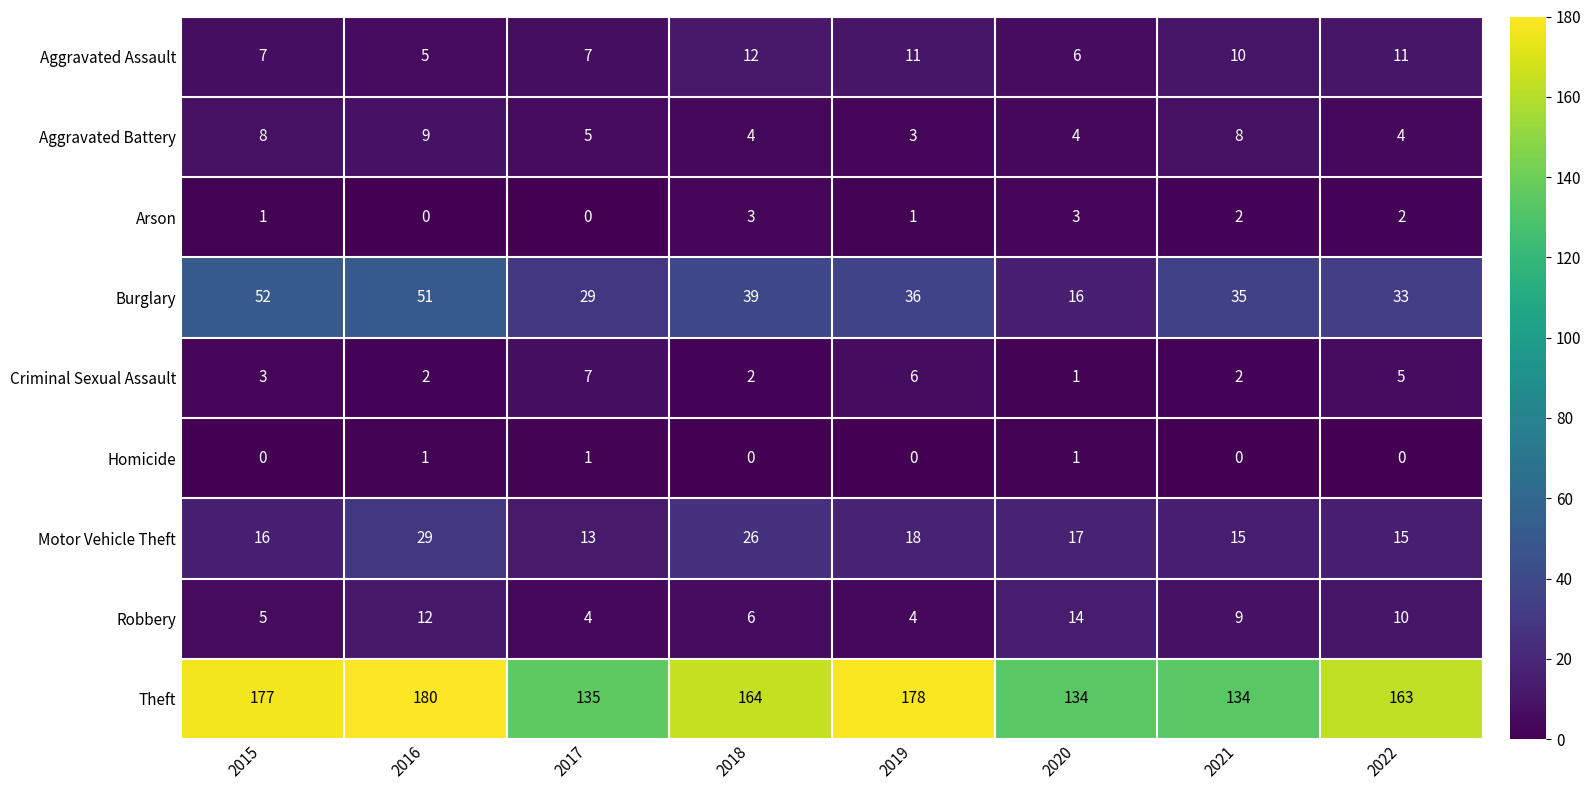

List the series in order of their peak value, highest first.

Theft, Burglary, Motor Vehicle Theft, Robbery, Aggravated Assault, Aggravated Battery, Criminal Sexual Assault, Arson, Homicide